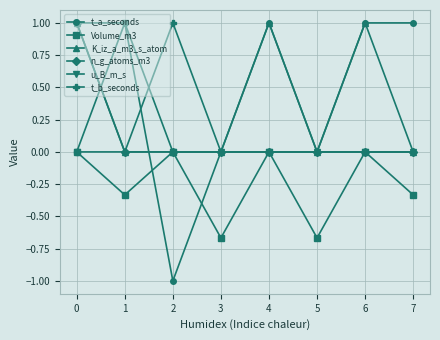

Is the value of Volume_m3 at 1 greater than the value of t_b_seconds at 1?

No